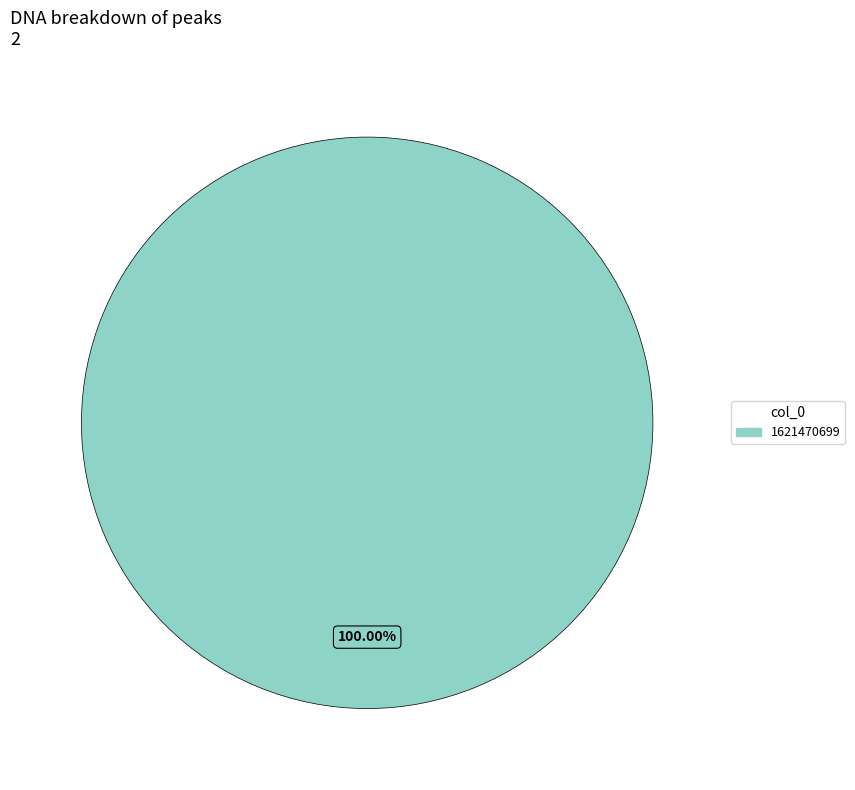

Does 1621470699 represent more than half of the total?

Yes